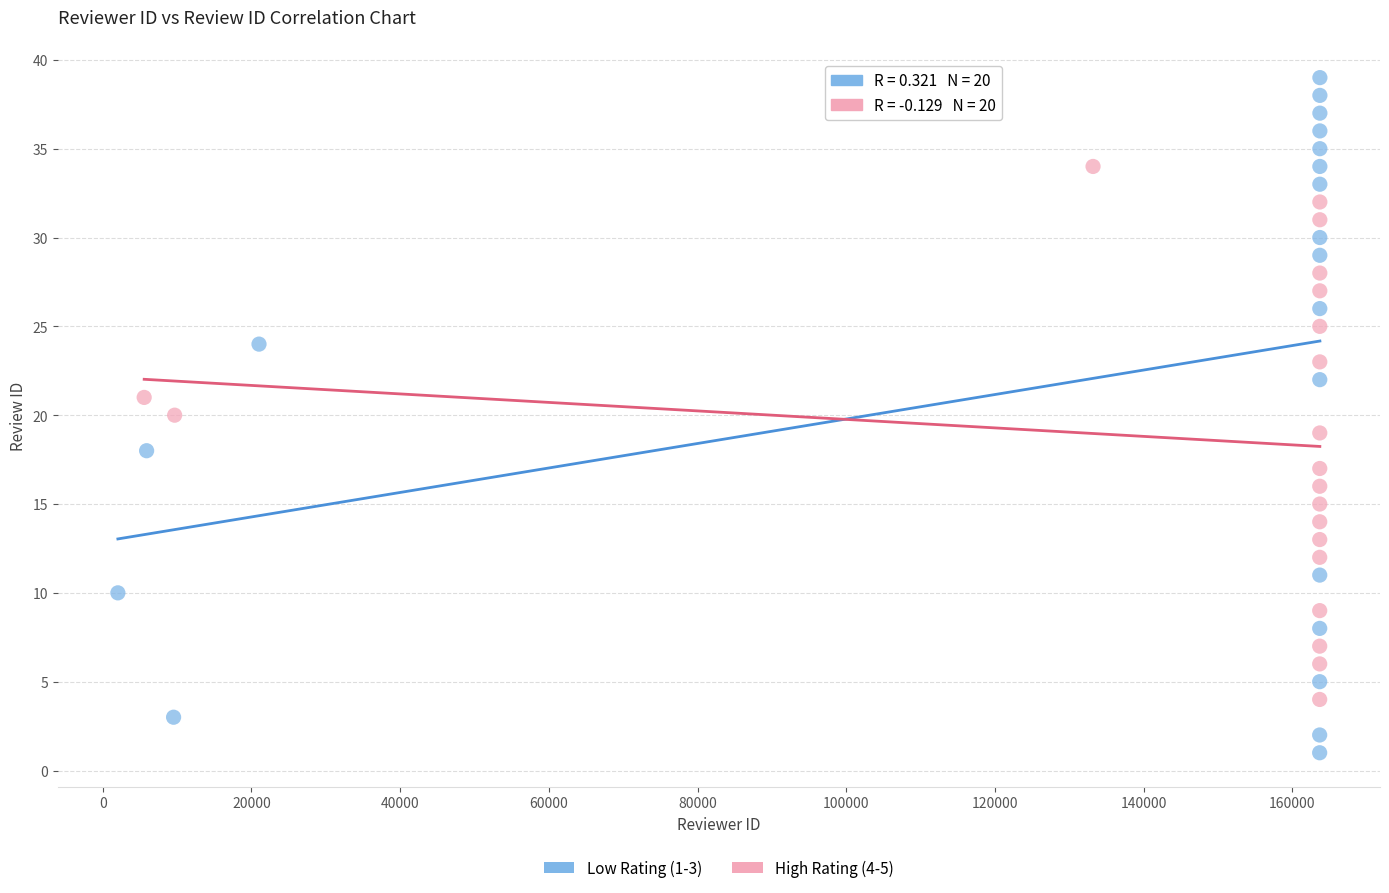

Which series contains the lowest Y value?

Low Rating (1-3)